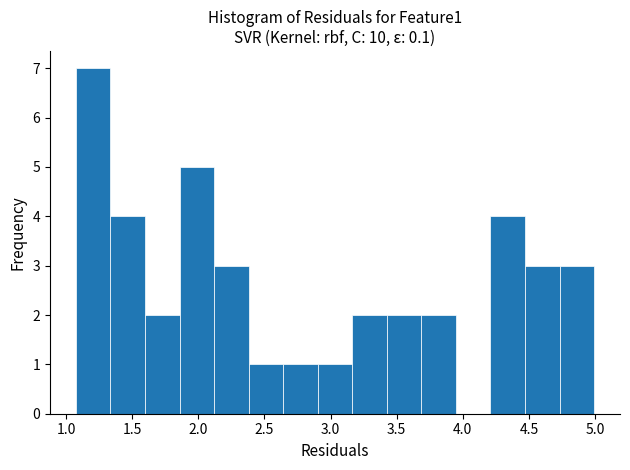

What is the height of the bar covering 4.20 to 4.45 on the x-axis? Neither the bar edges nor the heights are printed on the chart, so give them approximately, as read against the axes.

4